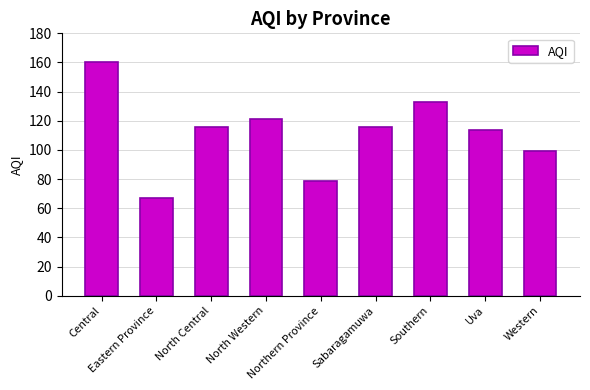

What is the label of the 6th bar from the left?

Sabaragamuwa